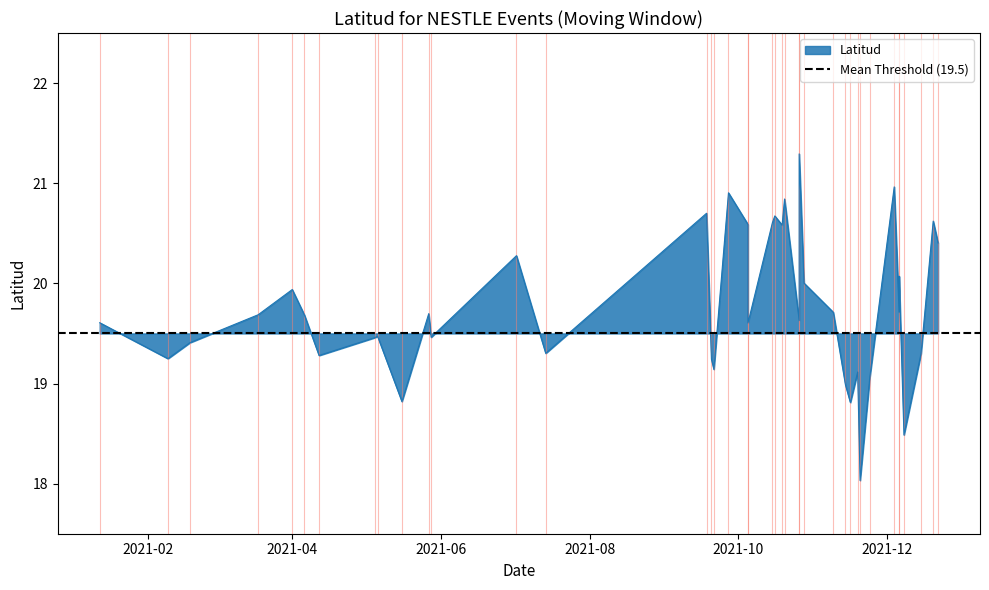

What is the label of the 2nd point from the left?

2021-04